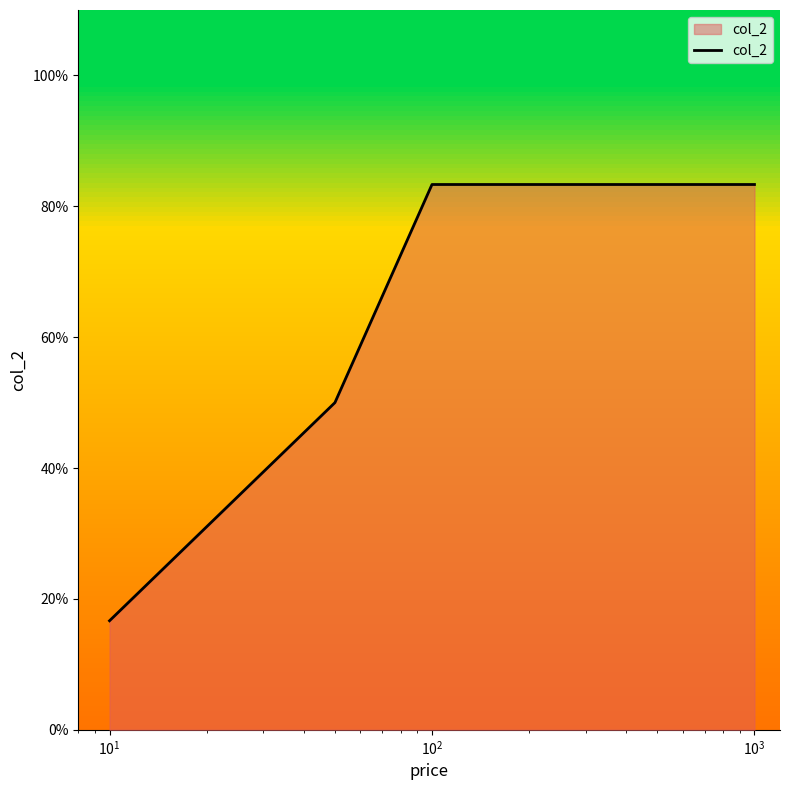

What is the difference between the maximum and minimum values?

66.7